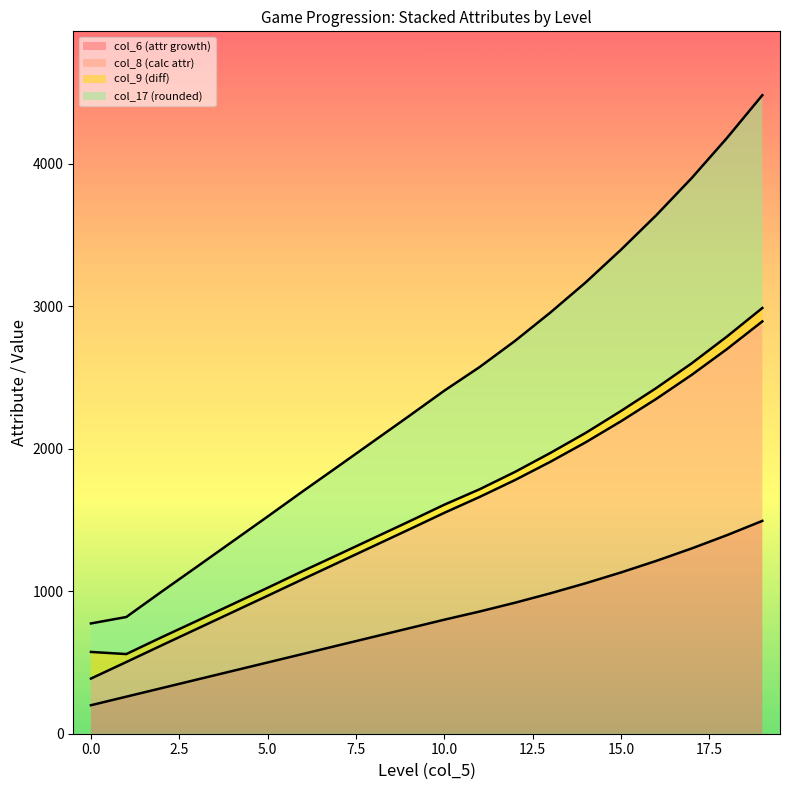

At how many categories does at least one series exceed 2732?

8